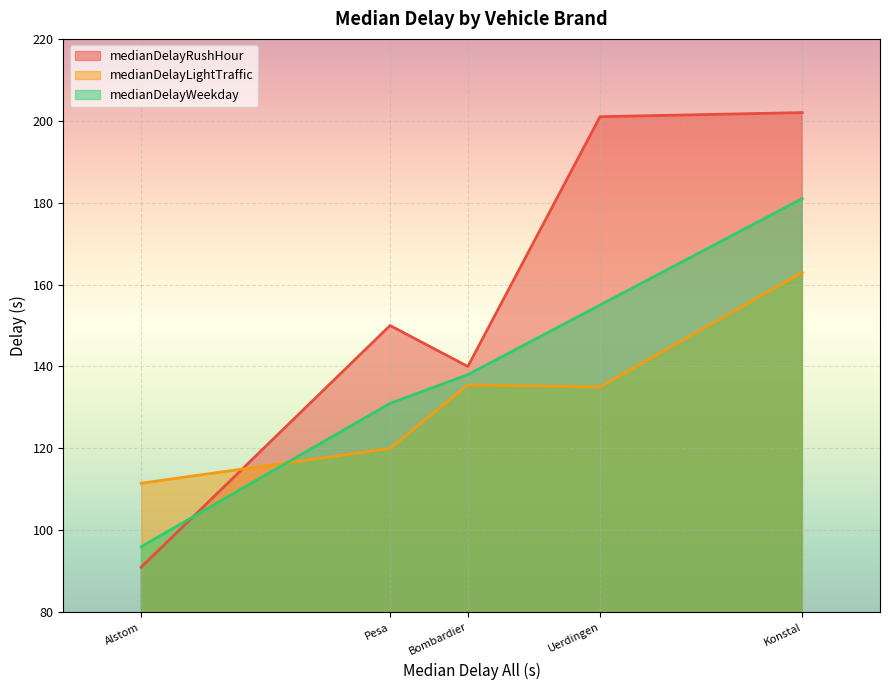

True or false: medianDelayLightTraffic has a value of 48.6 at Konstal.

False